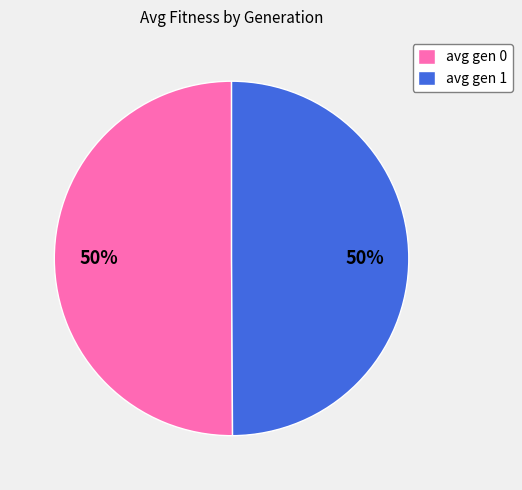

Approximately how many times larger is the value at avg gen 0 compared to avg gen 1?

1.0